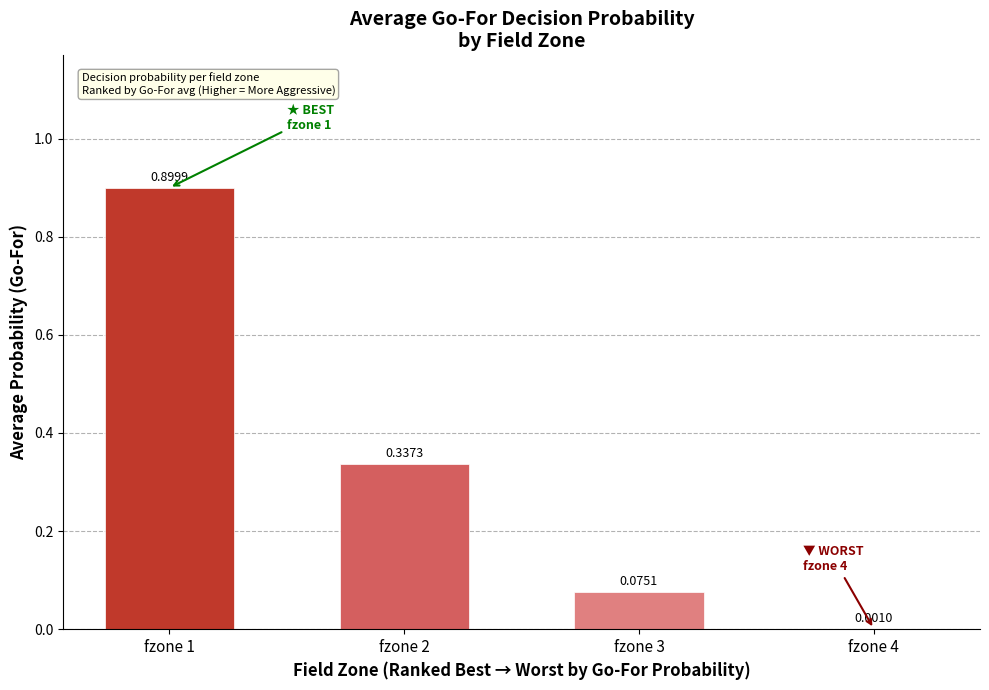

Between fzone 3 and fzone 1, which is larger?

fzone 1